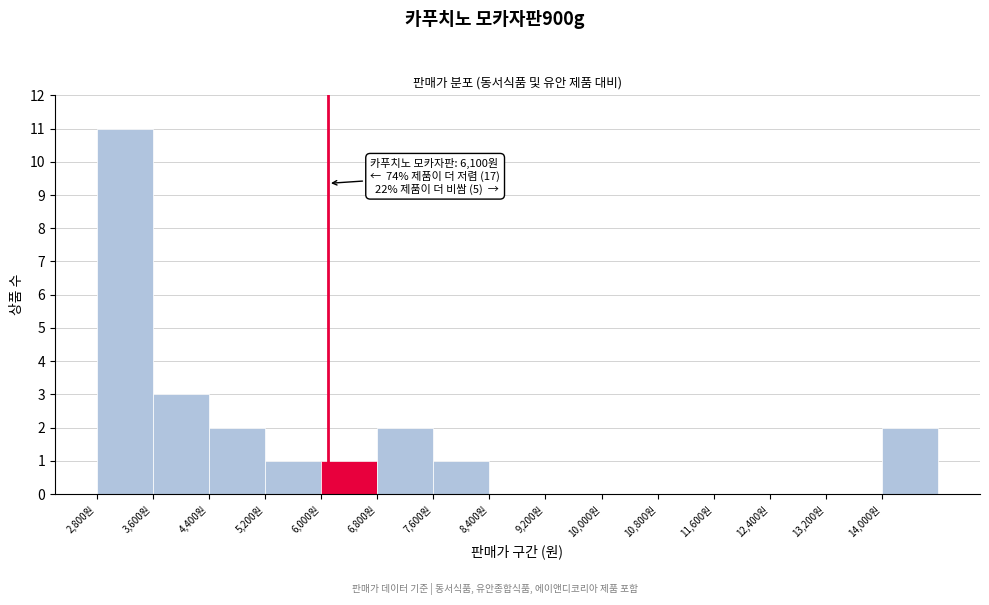

Which range on the x-axis has the tallest bar?

2800 to 3600